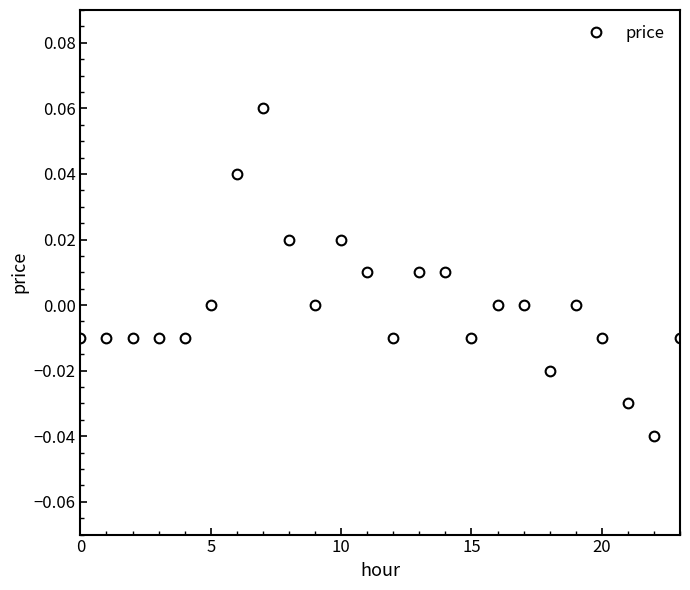

Reading left to right, transcribe all the data shown in this chart.

-0.0	-0.0	-0.0	-0.0	-0.0	0.0	0.0	0.1	0.0	0.0	0.0	0.0	-0.0	0.0	0.0	-0.0	0.0	0.0	-0.0	0.0	-0.0	-0.0	-0.0	-0.0